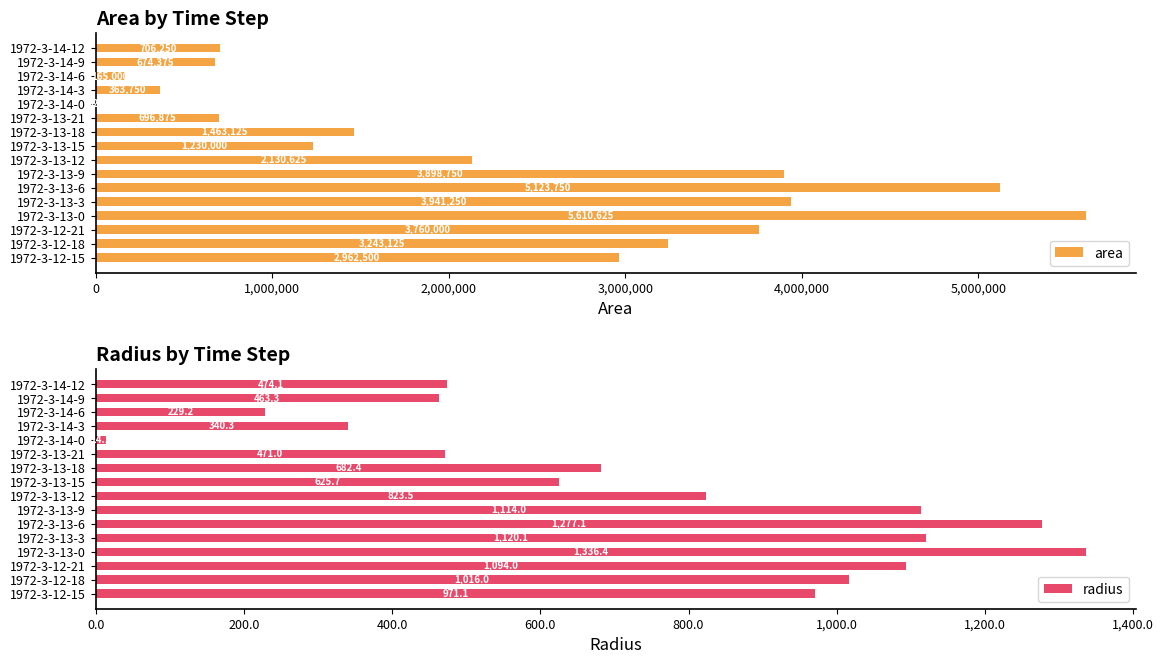

What is the highest value of the area series?

5610625